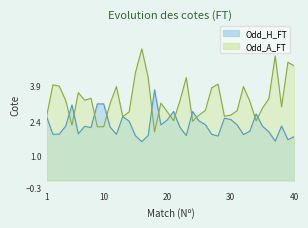

Reading right to left, transcribe all the data shown in this chart.

Odd_H_FT: 1.8	1.7	2.2	1.6	2.0	2.2	2.7	2.0	1.9	2.3	2.5	2.5	1.8	1.9	2.3	2.4	2.8	1.8	2.2	2.8	2.5	2.3	3.7	1.8	1.6	1.8	2.4	2.6	1.9	2.2	3.1	3.1	2.2	2.2	1.9	3.1	2.2	1.9	1.9	2.6
Odd_A_FT: 4.7	4.8	3.0	5.1	3.4	3.0	2.4	3.2	3.9	2.9	2.7	2.6	4.0	3.8	2.9	2.7	2.4	4.2	3.3	2.5	2.8	3.2	2.0	4.2	5.4	4.4	2.8	2.6	3.9	3.1	2.2	2.2	3.4	3.3	3.6	2.3	3.3	3.9	3.9	2.6